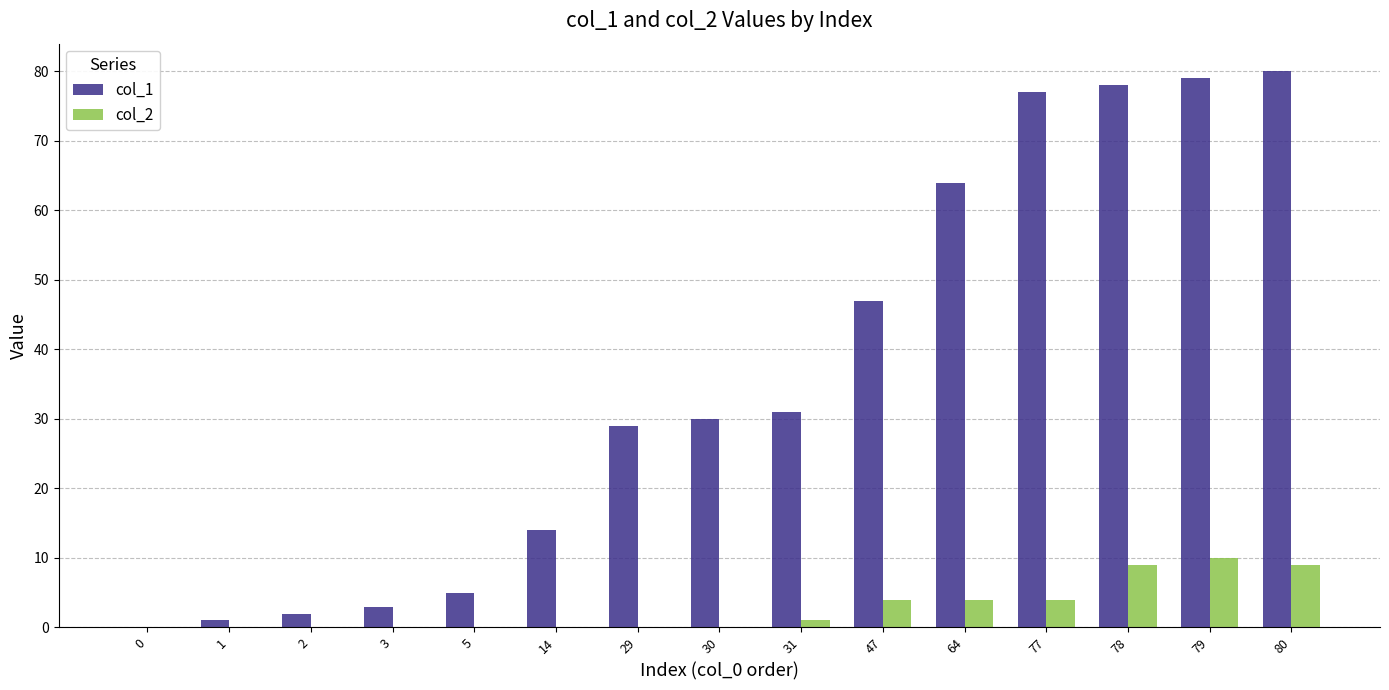

True or false: col_1 has a value of -35 at 0.

False